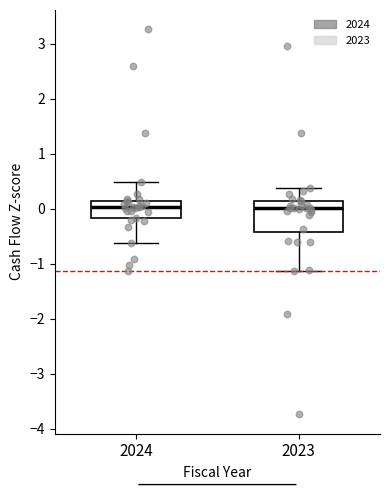

Where does the lower whisker of the box at x = 2023 end on the y-axis? The values are not printed on the chart, so give them approximately, as read against the axis.

-1.1